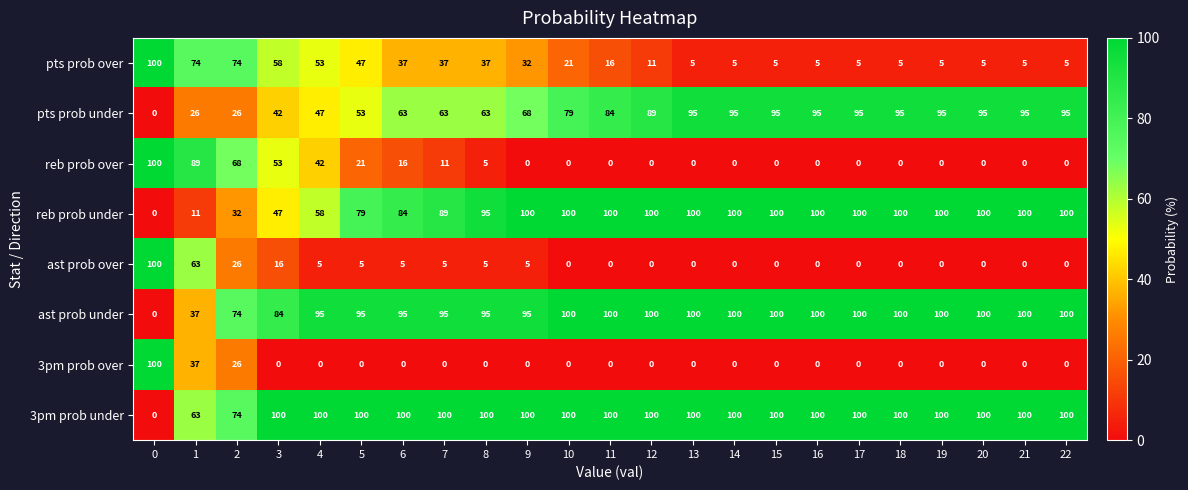

What is the average value of the reb prob under series?

82